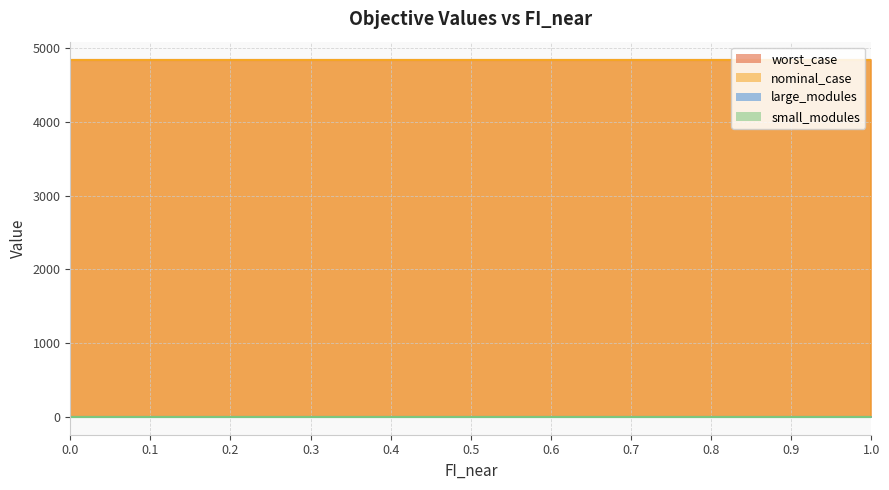

True or false: large_modules and worst_case cross at least once.

False